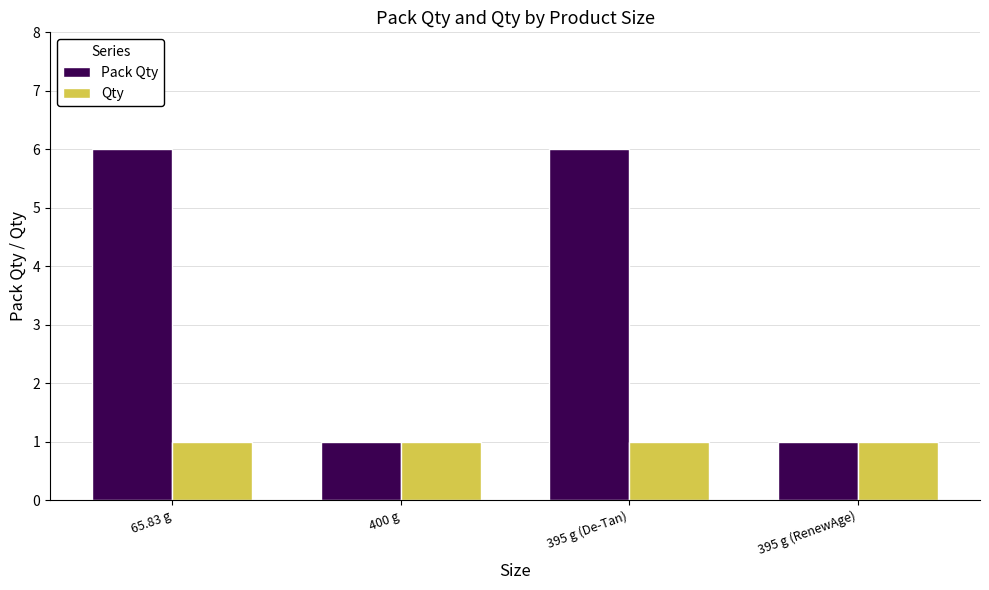

How many data points does each series have?

4